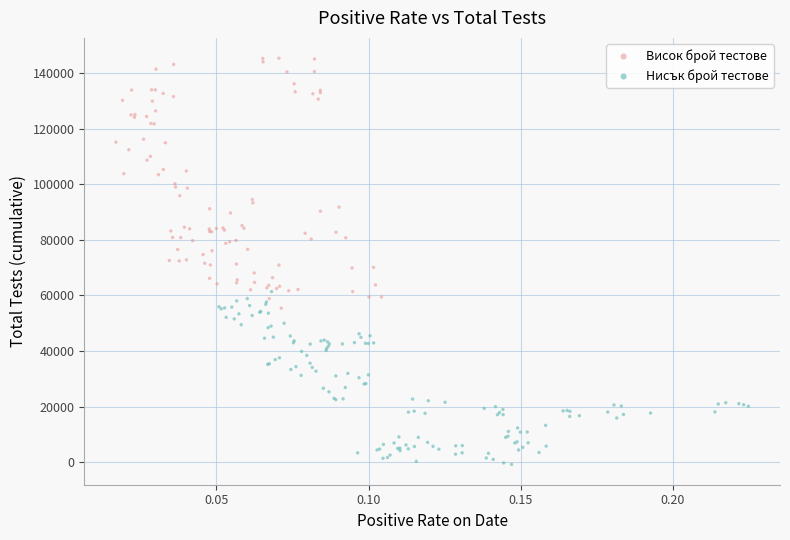

Which series reaches the maximum Y coordinate?

Висок брой тестове